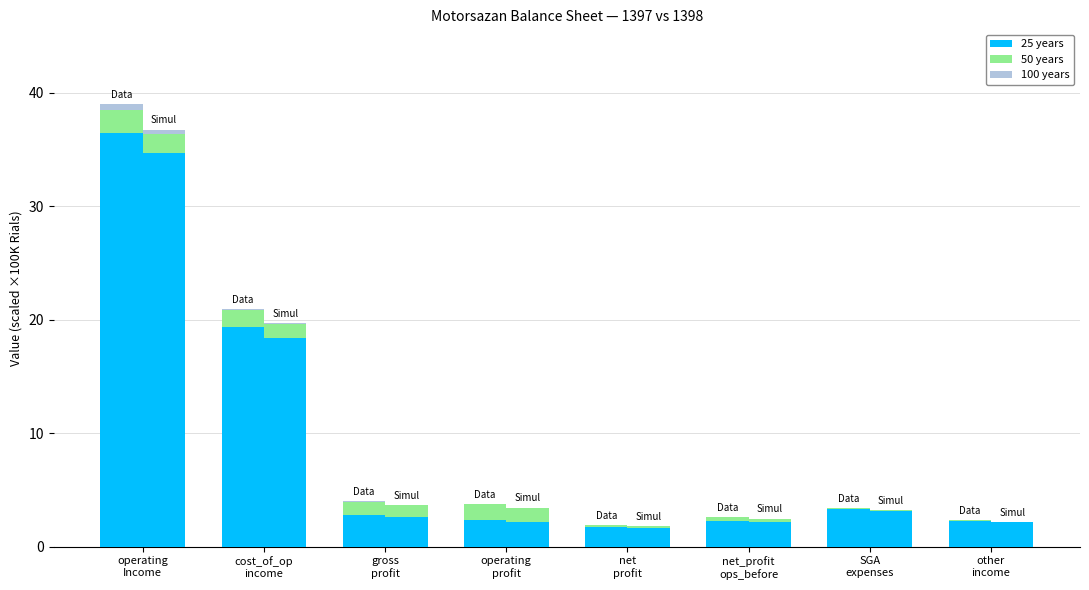

Between SGA
expenses and net_profit
ops_before, which is larger?

SGA
expenses